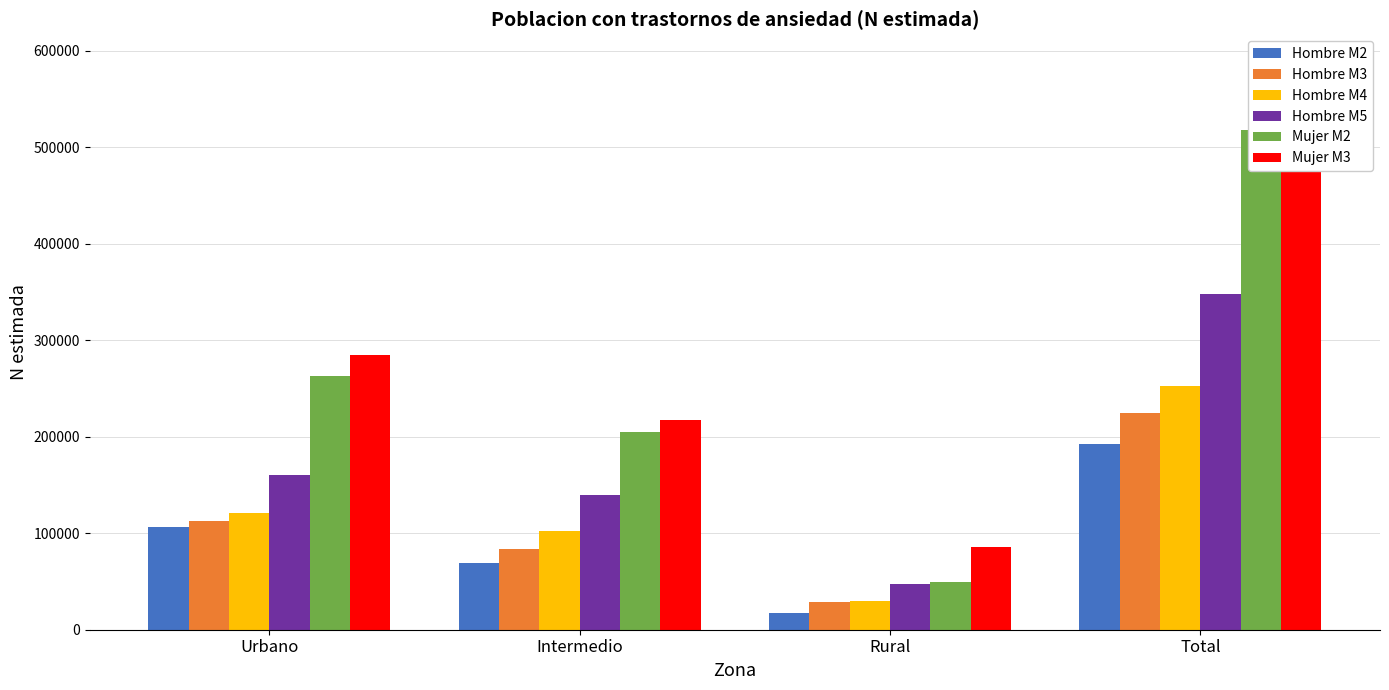

What is the label of the 4th bar from the right?

Urbano